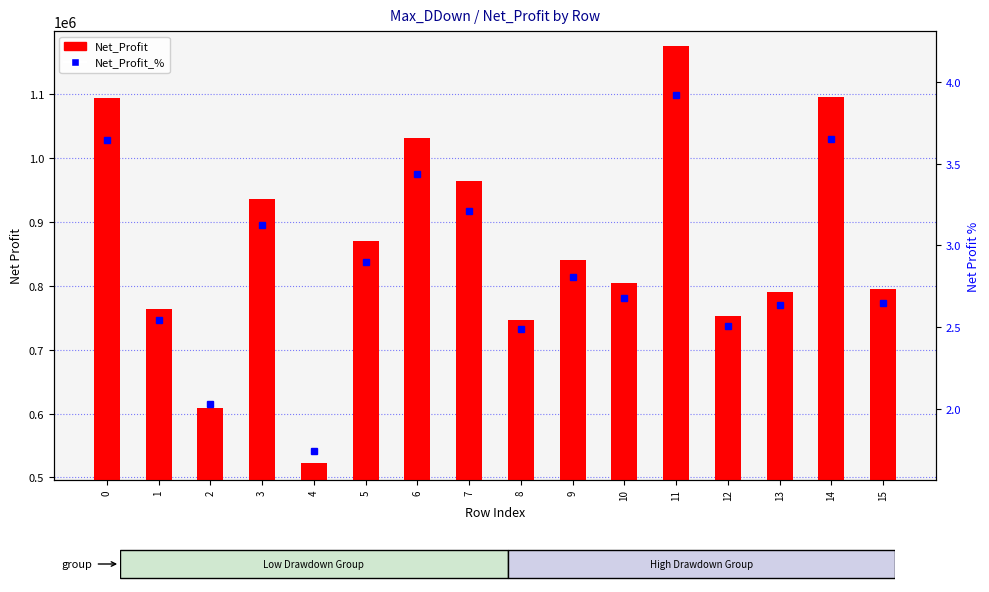

Reading right to left, extract all data points from this chart.

Net_Profit: 15=794284.2	14=1095937.3	13=790720.3	12=752082.7	11=1175366.8	10=804037.7	9=841107.0	8=745924.5	7=963938.7	6=1030804.8	5=869764.6	4=522538.4	3=936497.1	2=608888.6	1=763379.4	0=1093381.8
Net_Profit_%: 15=2.6	14=3.7	13=2.6	12=2.5	11=3.9	10=2.7	9=2.8	8=2.5	7=3.2	6=3.4	5=2.9	4=1.7	3=3.1	2=2.0	1=2.5	0=3.6